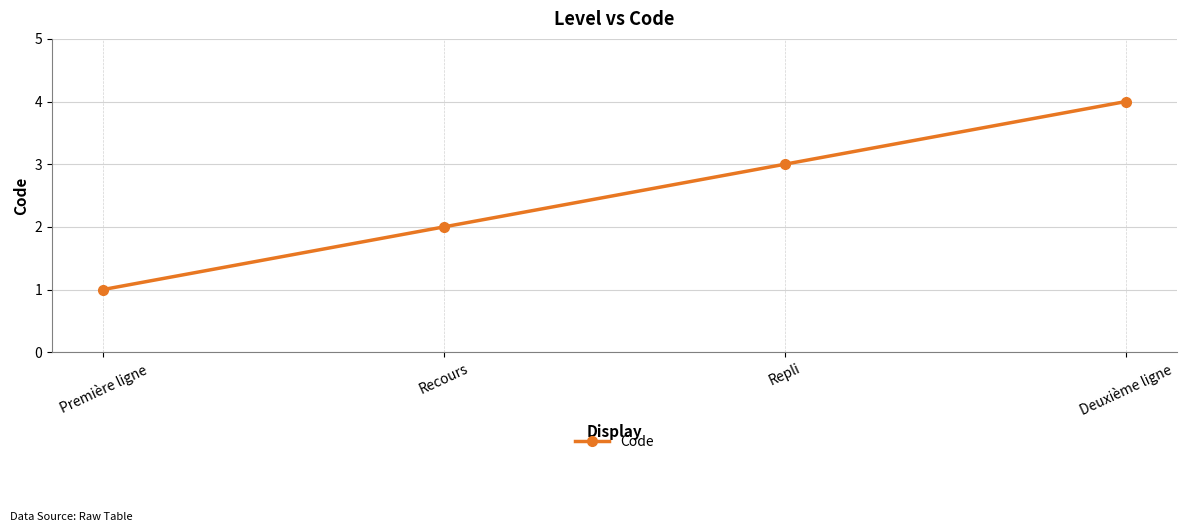

At which category does the chart reach its peak across all series?

Deuxième ligne